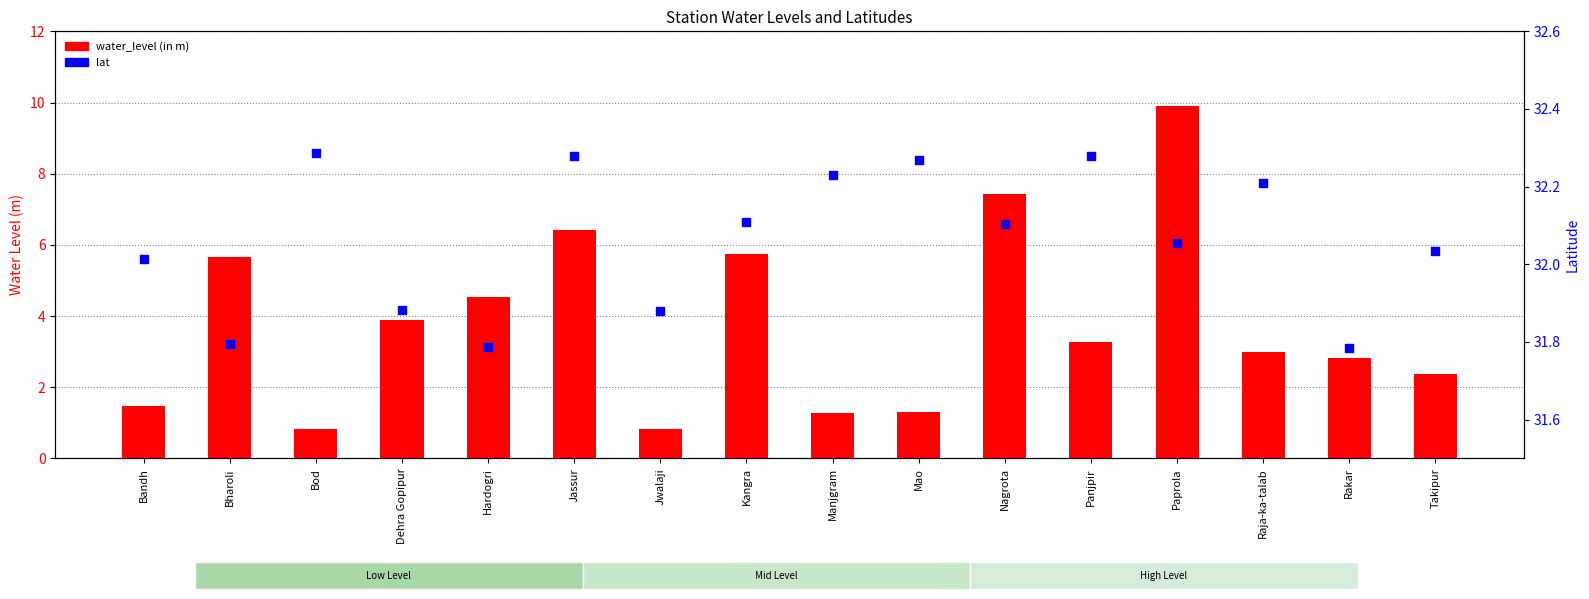

What are all the series names shown in the legend?

water_level (in m), lat